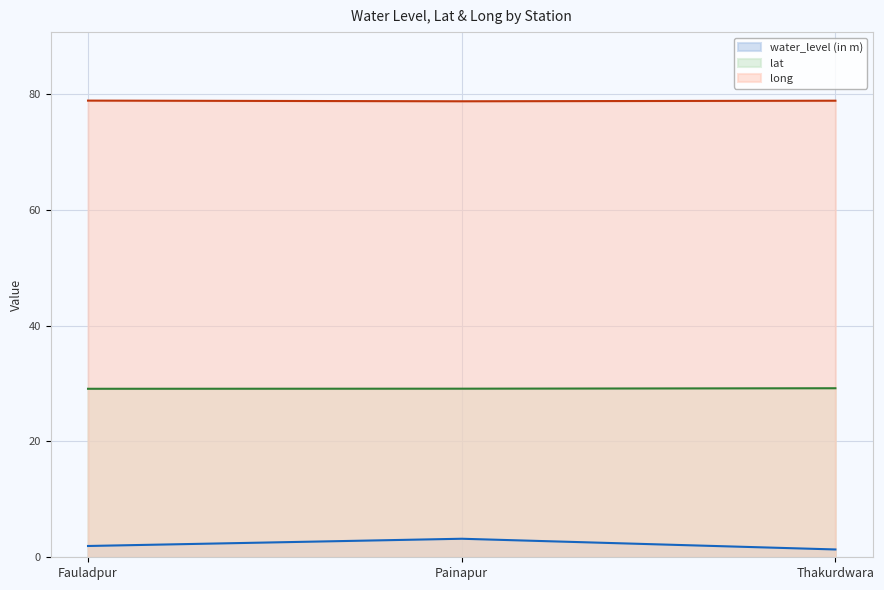

Is it true that lat equals 29.1 at Fauladpur?

True